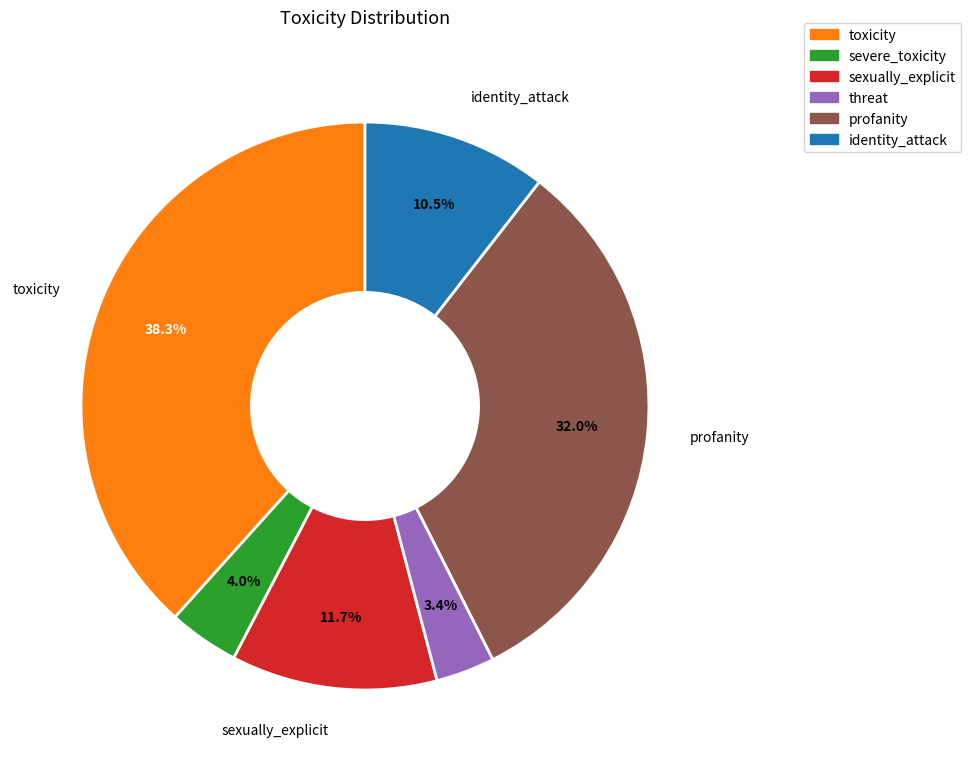

To the nearest percent, what is the combined percentage of threat and profanity?

35%